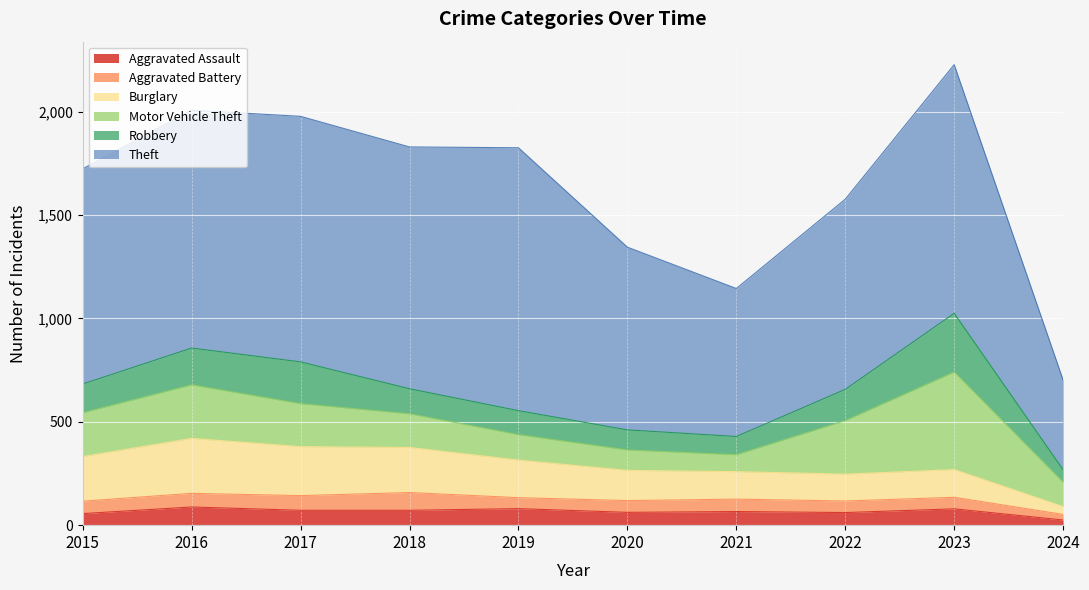

List the labels in order of Aggravated Assault value, largest first.

2016, 2019, 2023, 2017, 2018, 2021, 2020, 2022, 2015, 2024